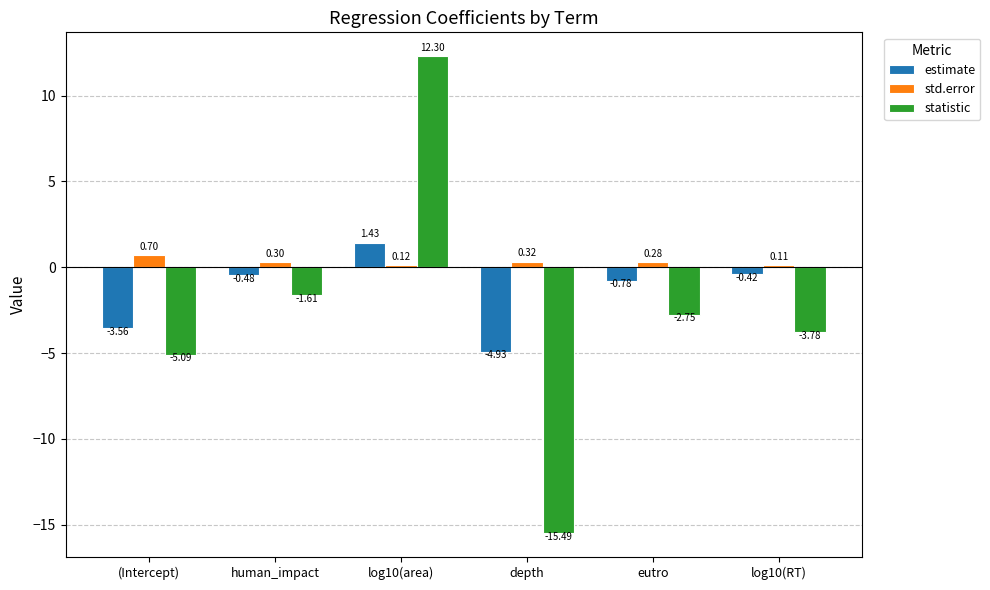

What is the total value across all series at log10(RT)?

-4.1